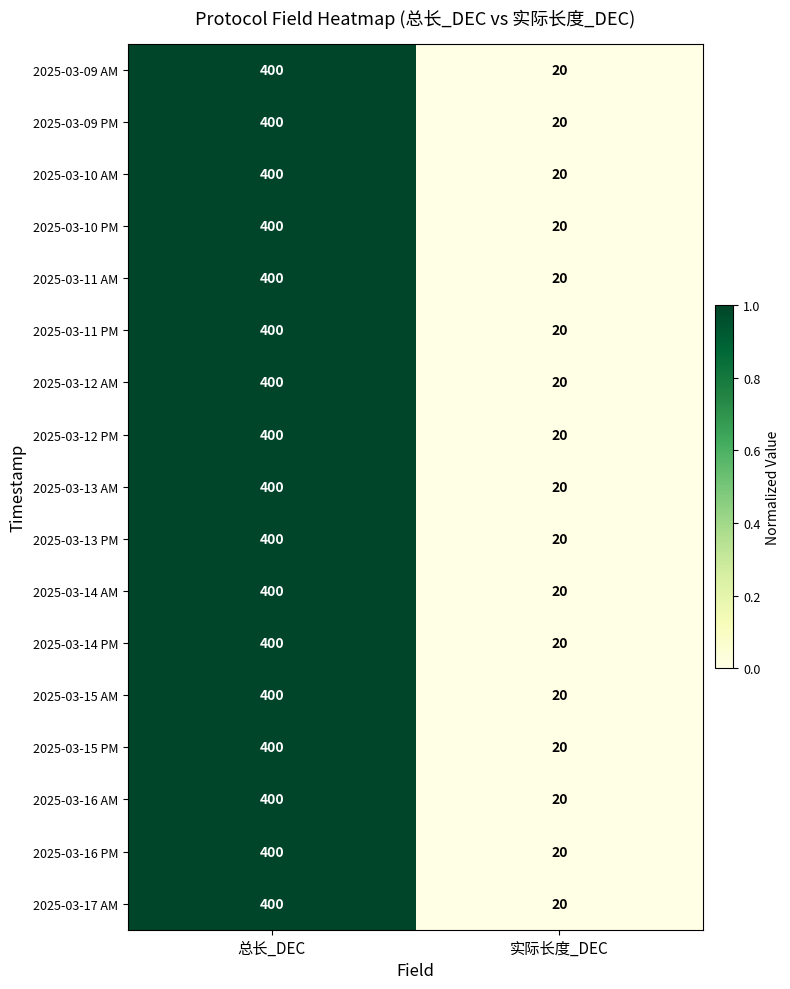

What is the difference between the maximum and minimum values in the 2025-03-10 PM series?

380